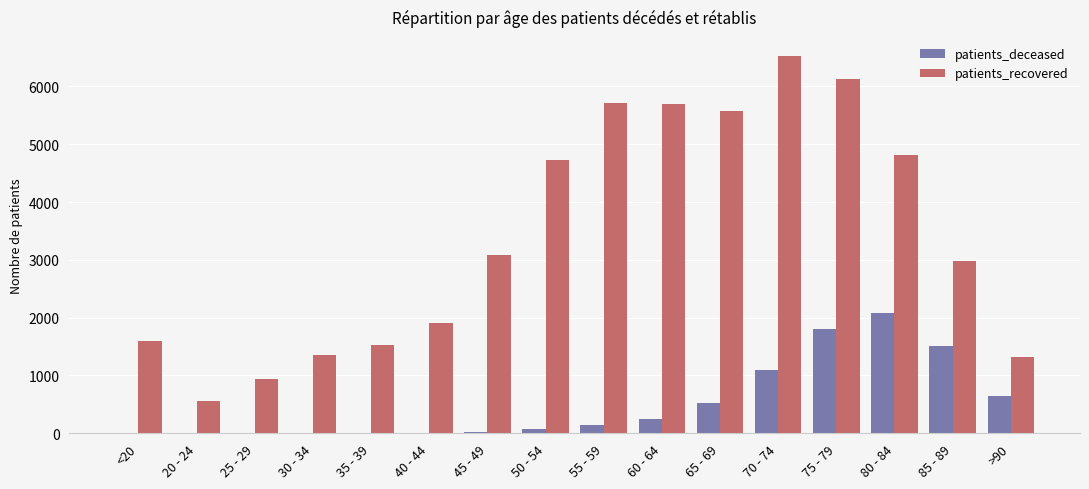

True or false: patients_recovered has a value of 874 at 20 - 24.

False